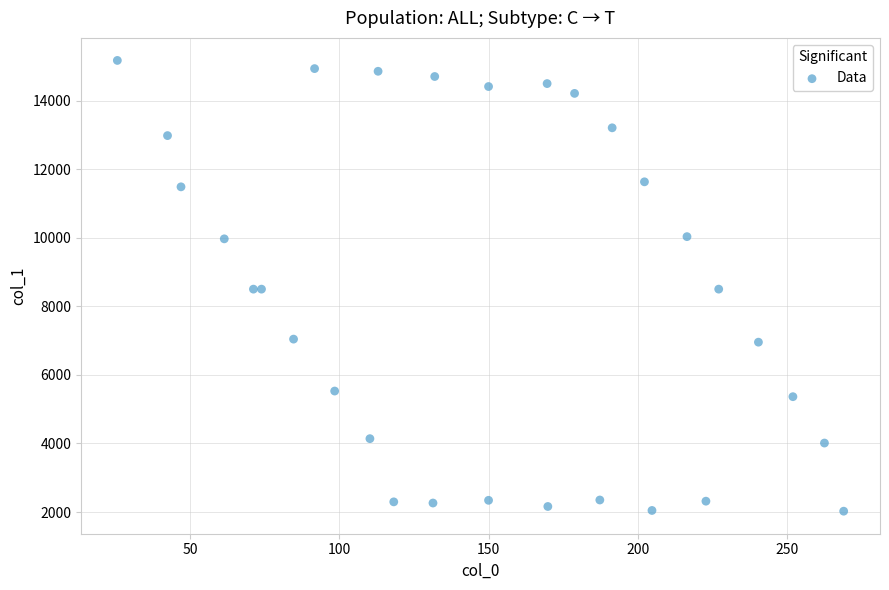

What is the range of Y values (max minus min)?

13146.3